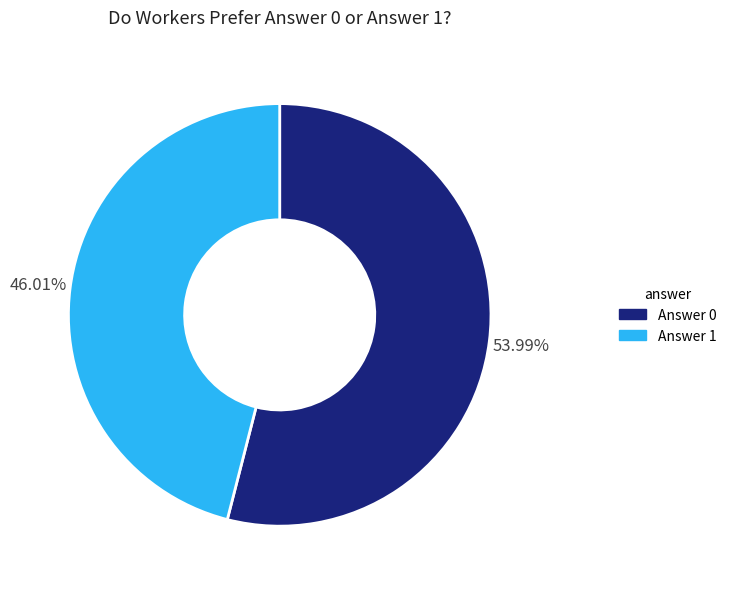

To the nearest percent, what is the difference between the largest and smallest slice percentages?

8%